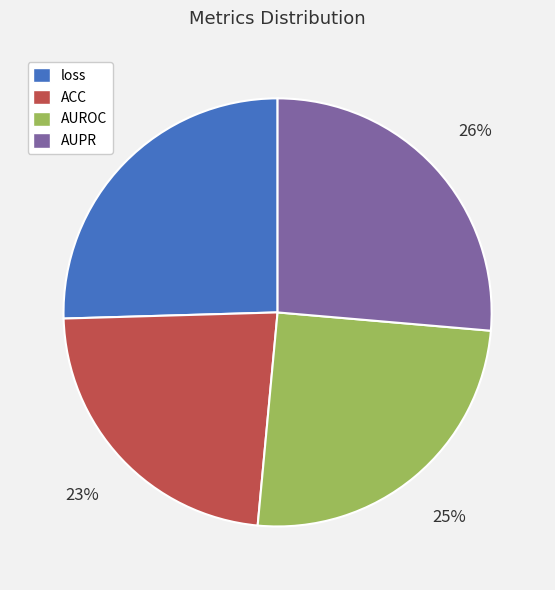

To the nearest percent, what portion does loss represent?

25%